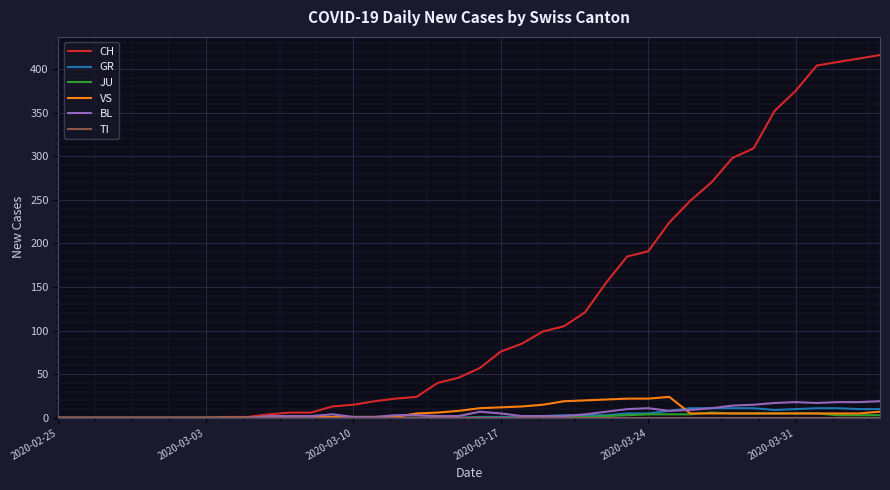

What is the greatest value displayed?

416